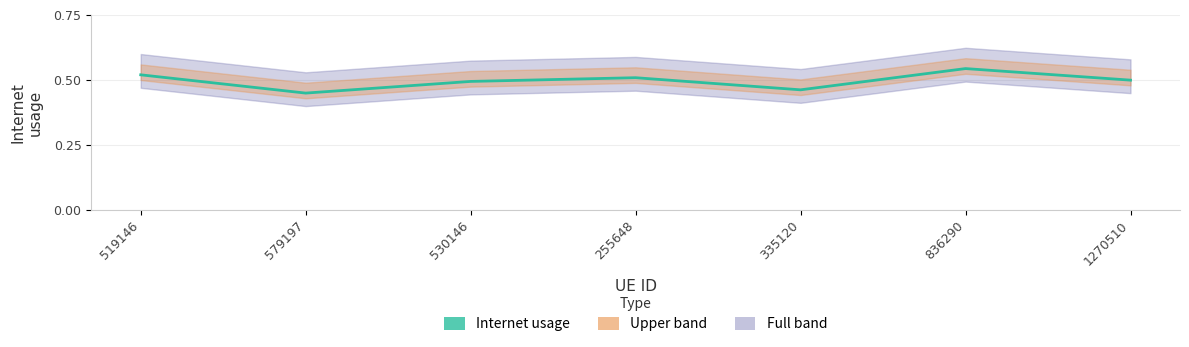

What is the maximum value shown in the chart?

0.5